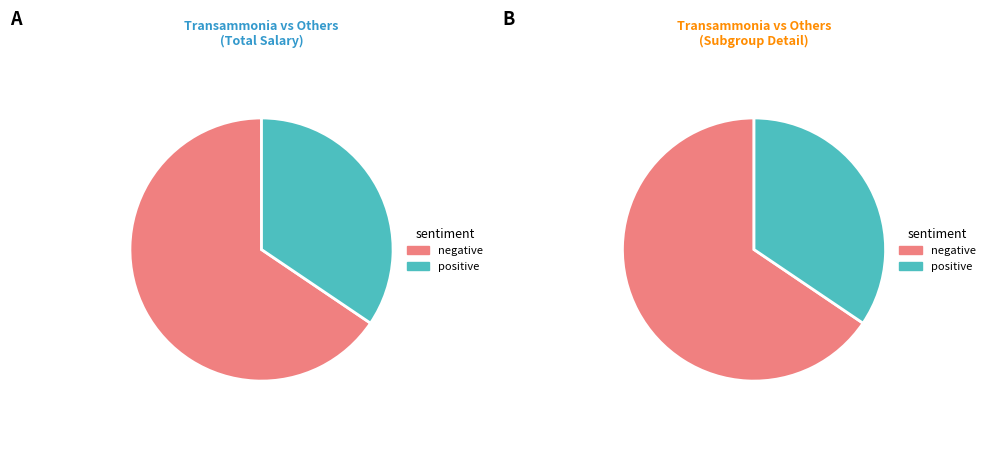

Is there a majority slice in this chart?

Yes